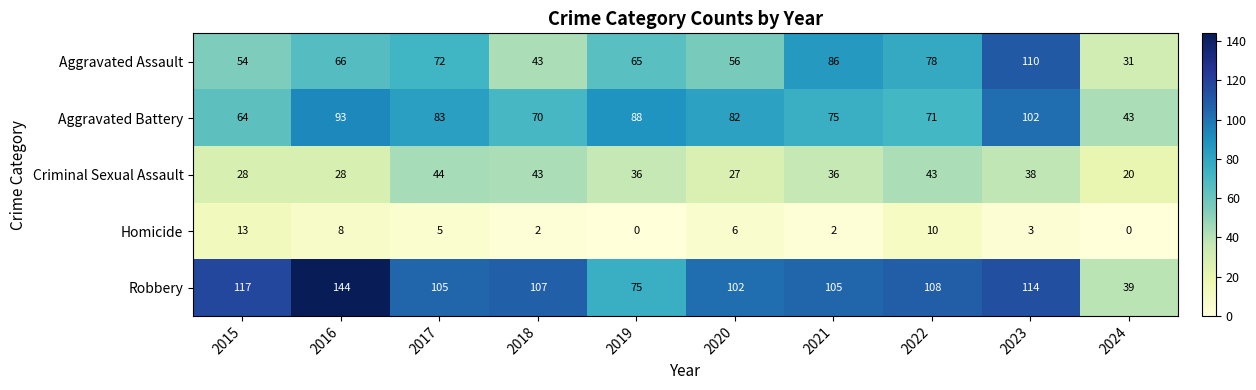

True or false: Criminal Sexual Assault has a value of 43 at 2022.

True